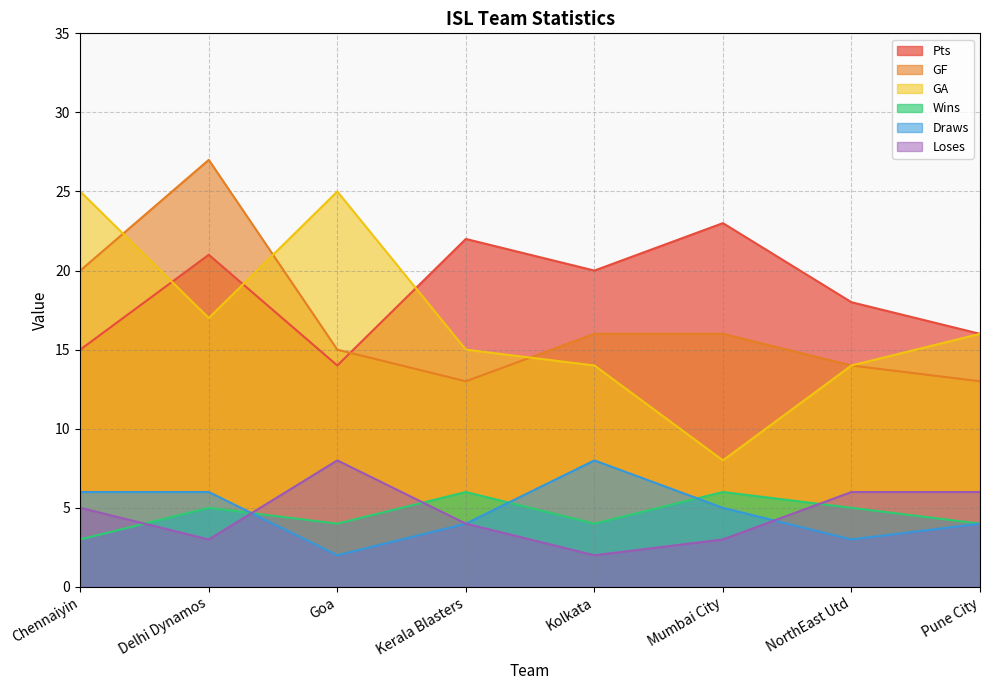

Reading left to right, what are all the values shown in this chart?

Wins: Chennaiyin=3	Delhi Dynamos=5	Goa=4	Kerala Blasters=6	Kolkata=4	Mumbai City=6	NorthEast Utd=5	Pune City=4
Draws: Chennaiyin=6	Delhi Dynamos=6	Goa=2	Kerala Blasters=4	Kolkata=8	Mumbai City=5	NorthEast Utd=3	Pune City=4
Loses: Chennaiyin=5	Delhi Dynamos=3	Goa=8	Kerala Blasters=4	Kolkata=2	Mumbai City=3	NorthEast Utd=6	Pune City=6
GF: Chennaiyin=20	Delhi Dynamos=27	Goa=15	Kerala Blasters=13	Kolkata=16	Mumbai City=16	NorthEast Utd=14	Pune City=13
GA: Chennaiyin=25	Delhi Dynamos=17	Goa=25	Kerala Blasters=15	Kolkata=14	Mumbai City=8	NorthEast Utd=14	Pune City=16
Pts: Chennaiyin=15	Delhi Dynamos=21	Goa=14	Kerala Blasters=22	Kolkata=20	Mumbai City=23	NorthEast Utd=18	Pune City=16